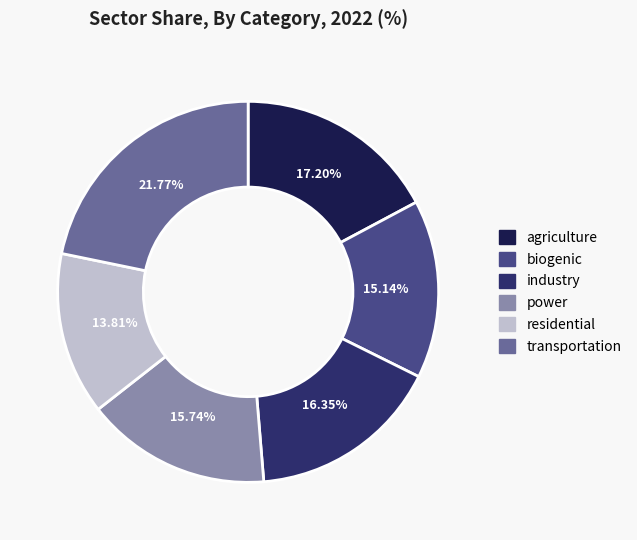

To the nearest percent, what is the average slice percentage?

17%